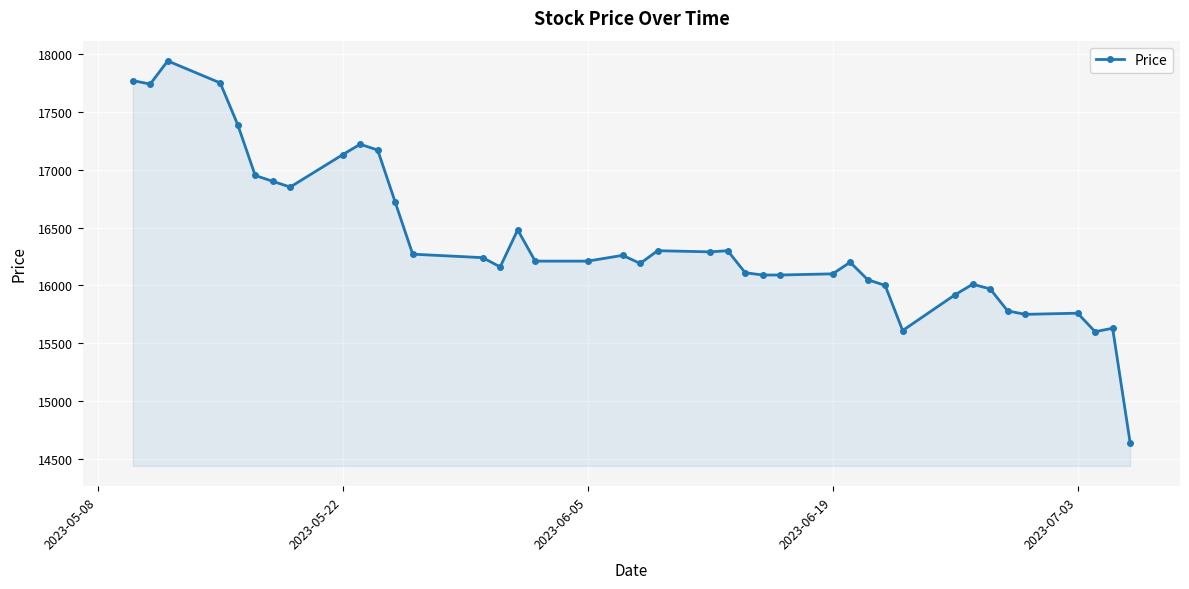

What is the value of the 31st point from the left?

15610